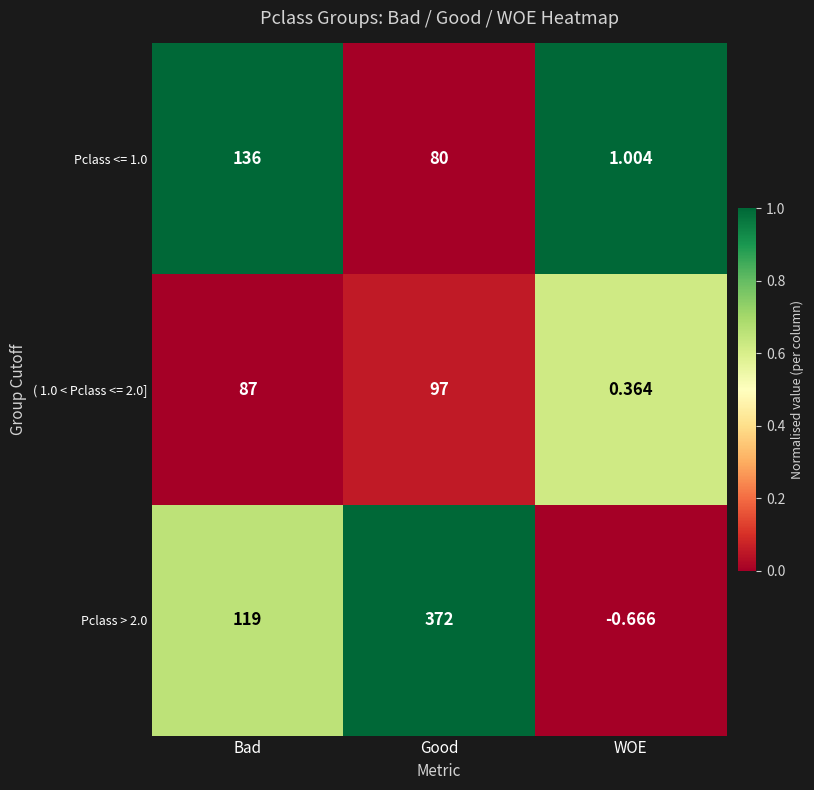

At which label is ( 1.0 < Pclass <= 2.0] closest to 48?

Bad